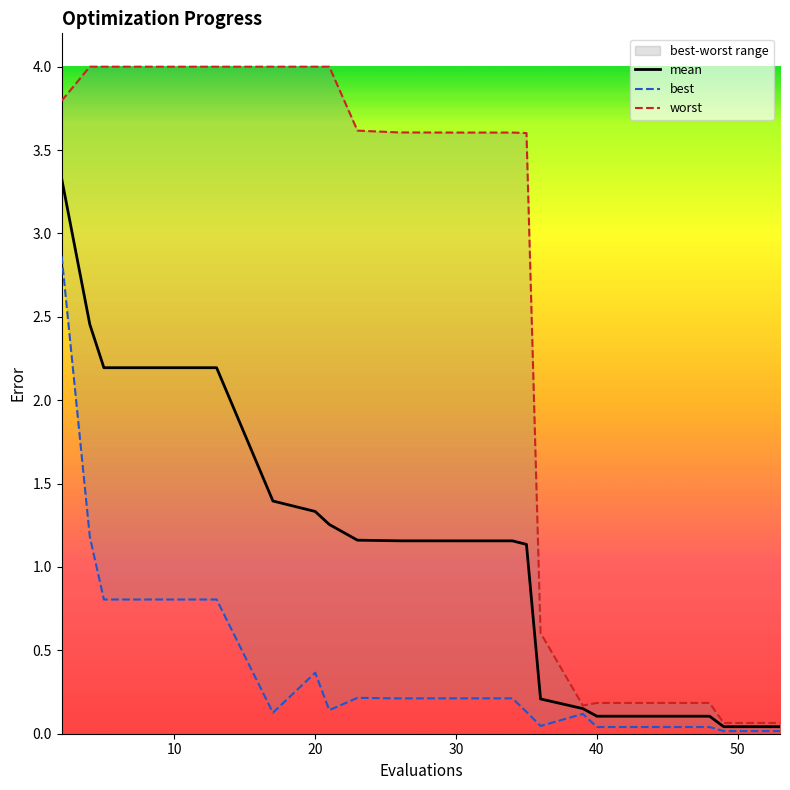

True or false: worst and best intersect in this chart.

False